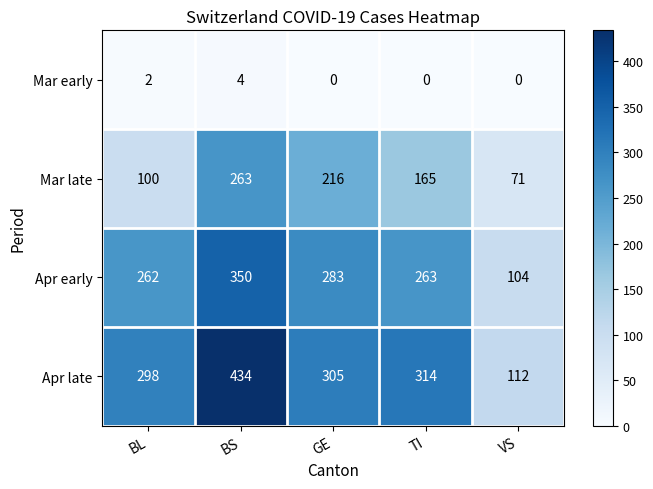

At which label does Apr late first exceed 305?

BS